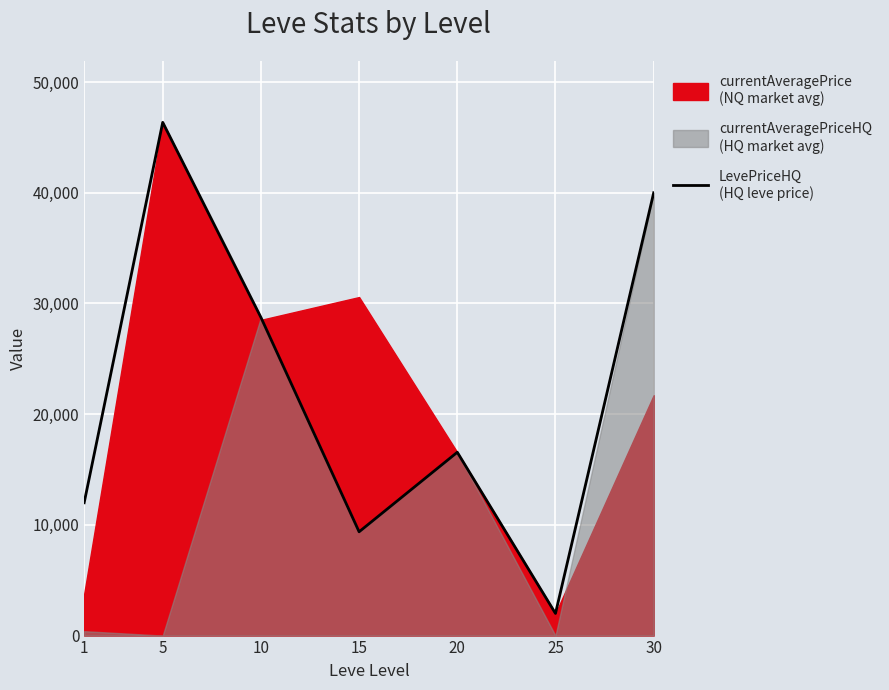

Is it true that the value at 1 is 4739.8?

False